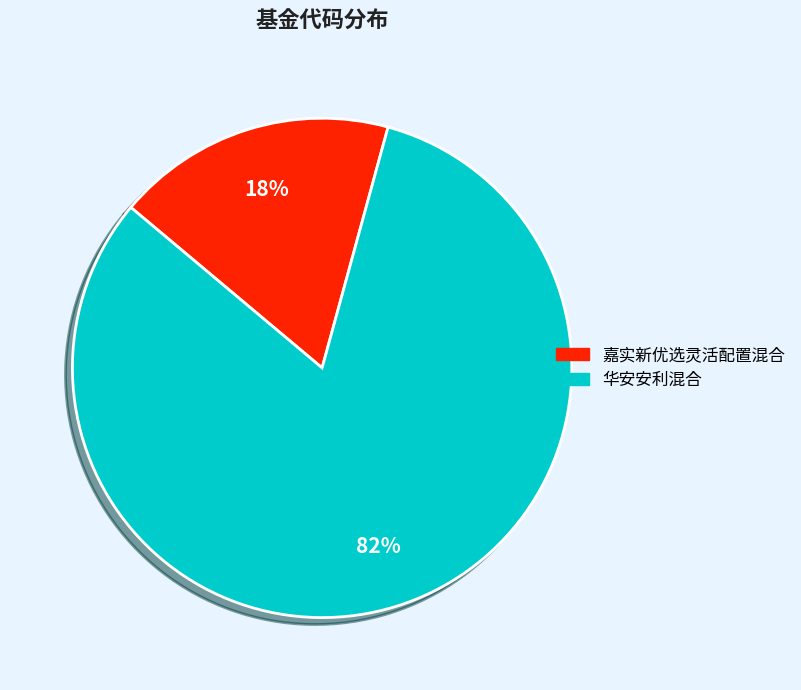

Rank the categories by value from highest to lowest.

华安安利混合, 嘉实新优选灵活配置混合